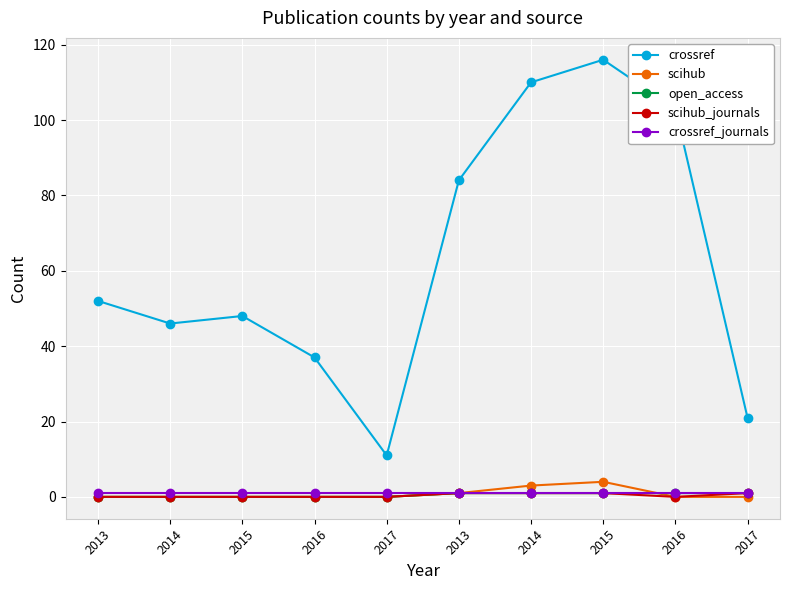

Between which two adjacent categories do scihub and open_access first intersect?

2015 and 2016